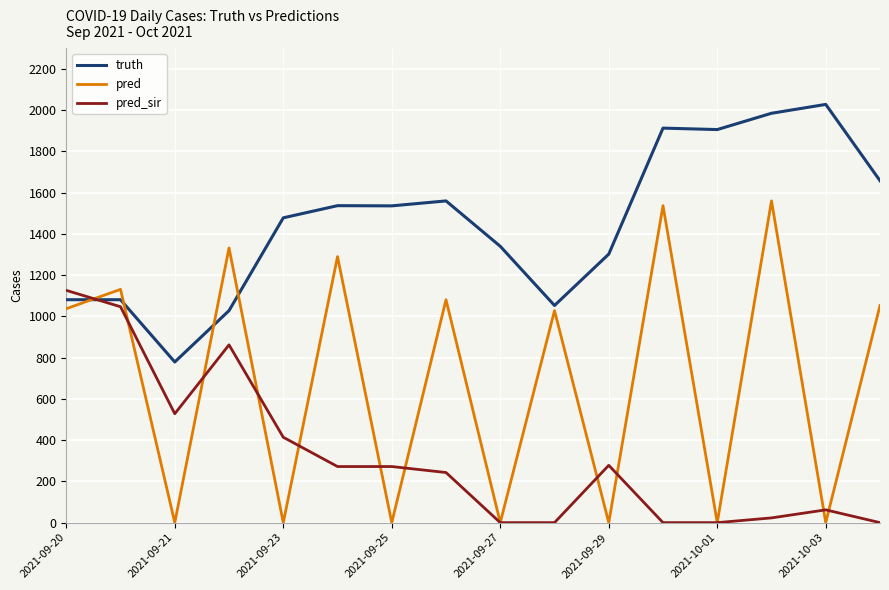

How many categories are shown in the chart?

16